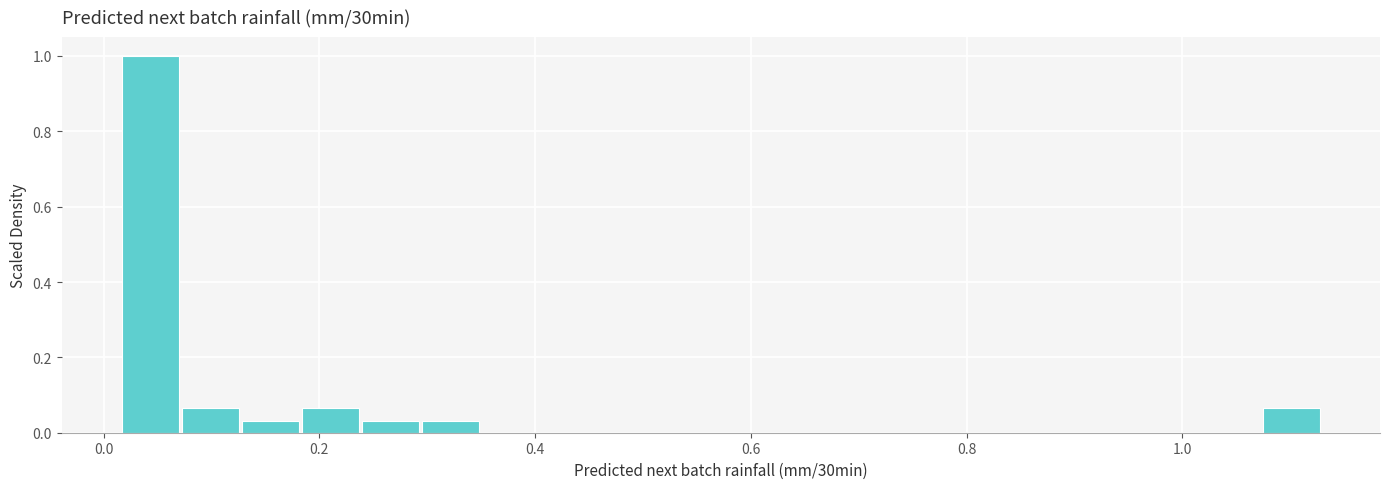

Read against the x-axis, roughly where is the centre of the tallest bar?

0.04